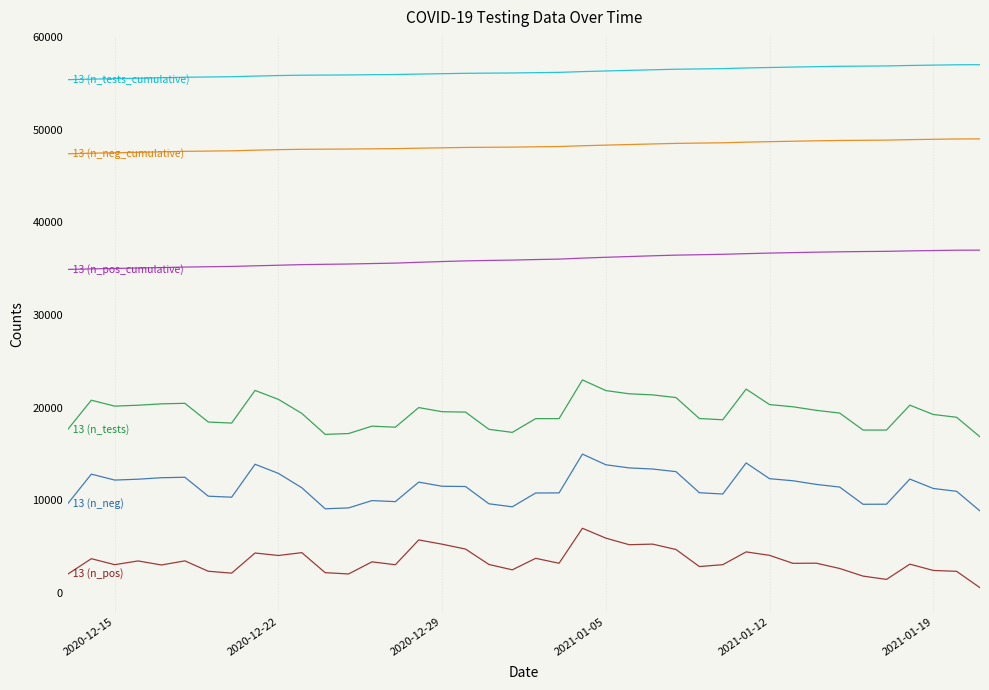

True or false: 13 (n_tests_cumulative) and 13 (n_tests) cross at least once.

False